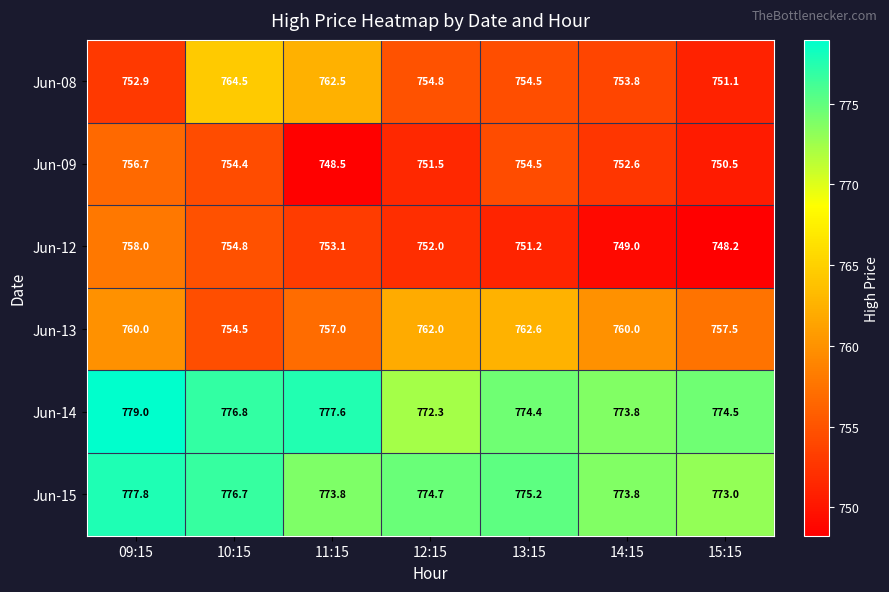

Rank the series by their maximum value, from highest to lowest.

Jun-14, Jun-15, Jun-08, Jun-13, Jun-12, Jun-09